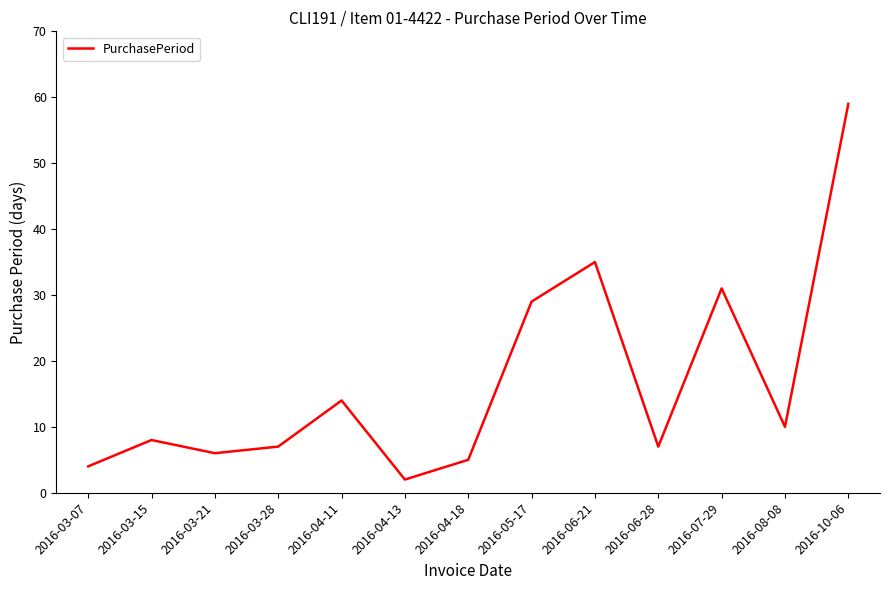

Which has a higher value, 2016-10-06 or 2016-05-17?

2016-10-06